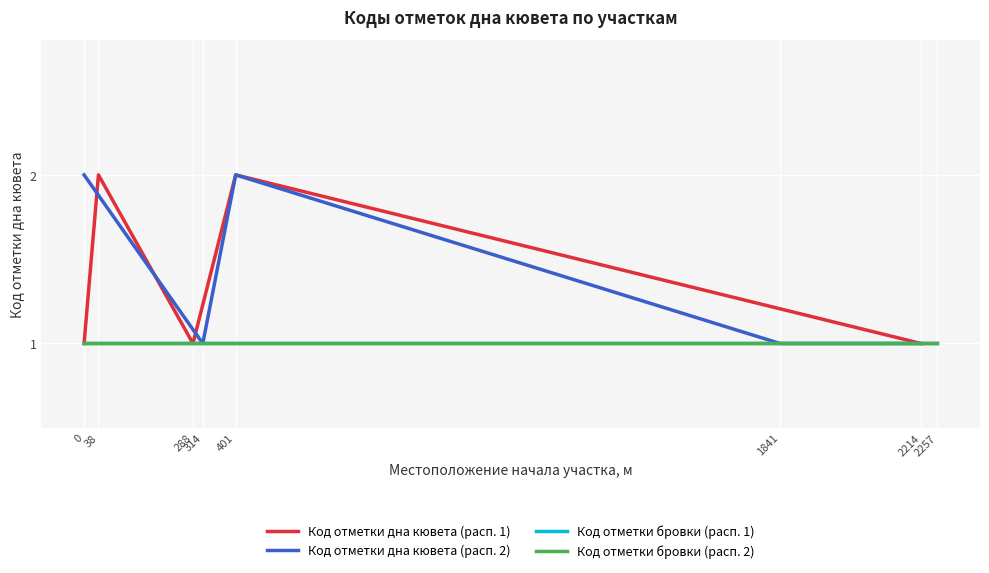

What is the sum of the Код отметки бровки (расп. 2) values at 2257 and 401?

2